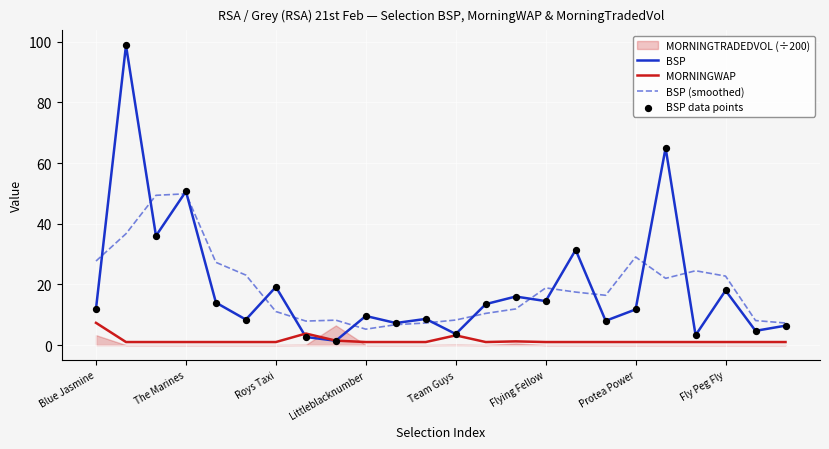

True or false: BSP (smoothed) has a value of 22.7 at Fly Peg Fly.

True